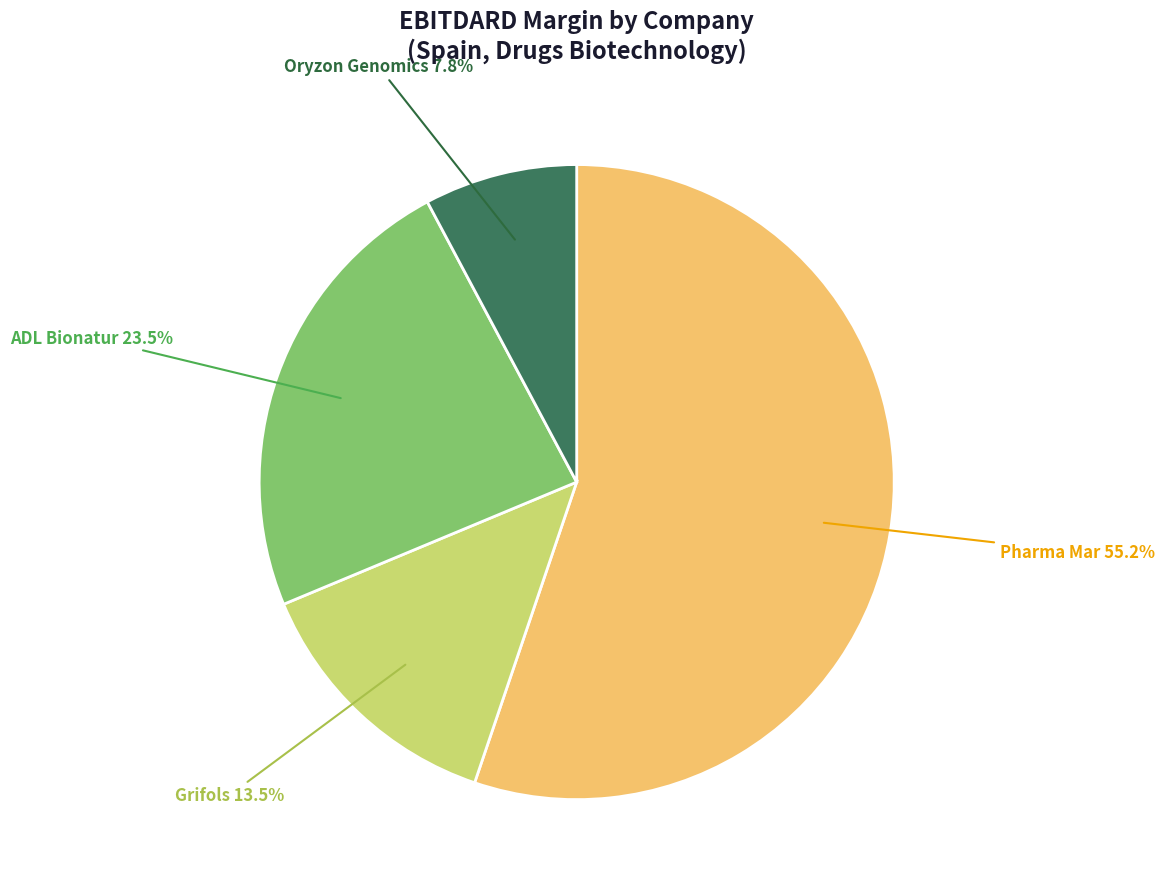

Do Pharma Mar and ADL Bionatur together represent more than half of the pie?

Yes